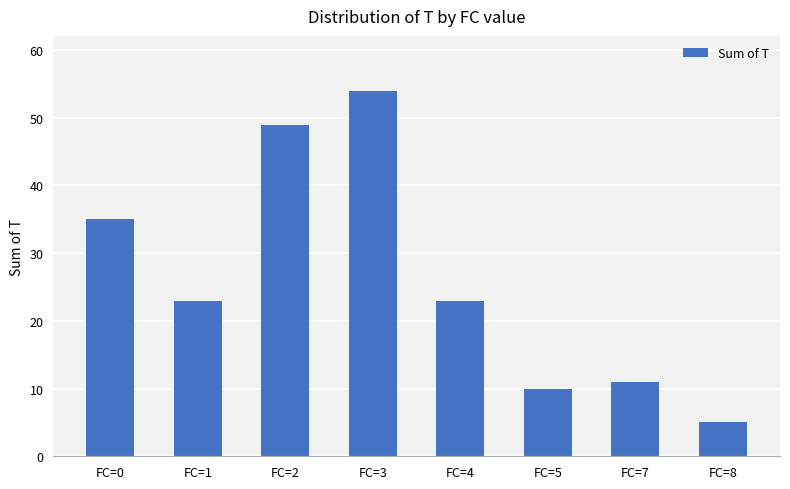

Reading left to right, what are all the values shown in this chart?

FC=0=35	FC=1=23	FC=2=49	FC=3=54	FC=4=23	FC=5=10	FC=7=11	FC=8=5